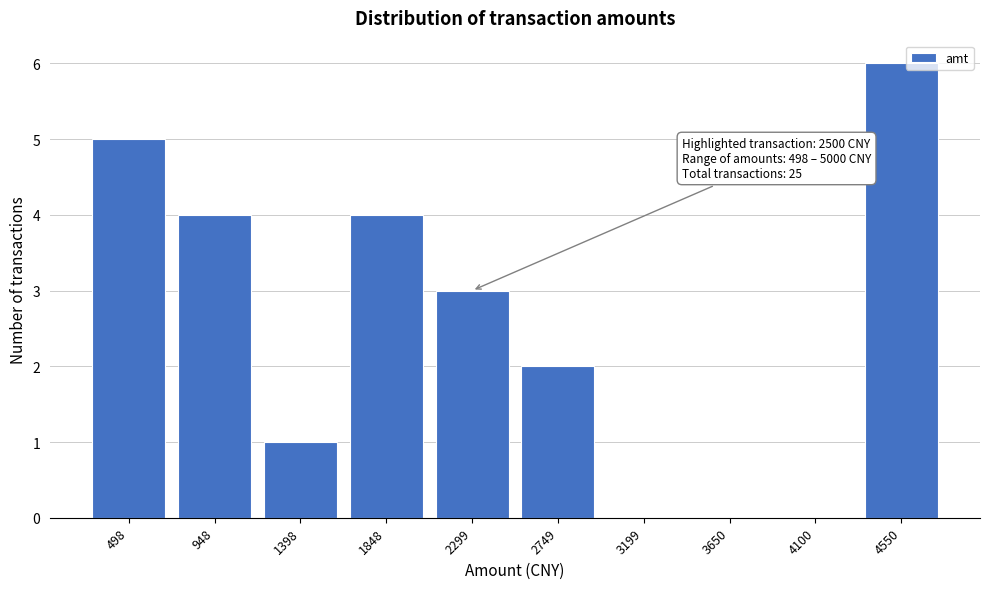

Reading left to right, what are all the values shown in this chart?

498=5	948=4	1398=1	1848=4	2299=3	2749=2	3199=0	3650=0	4100=0	4550=6